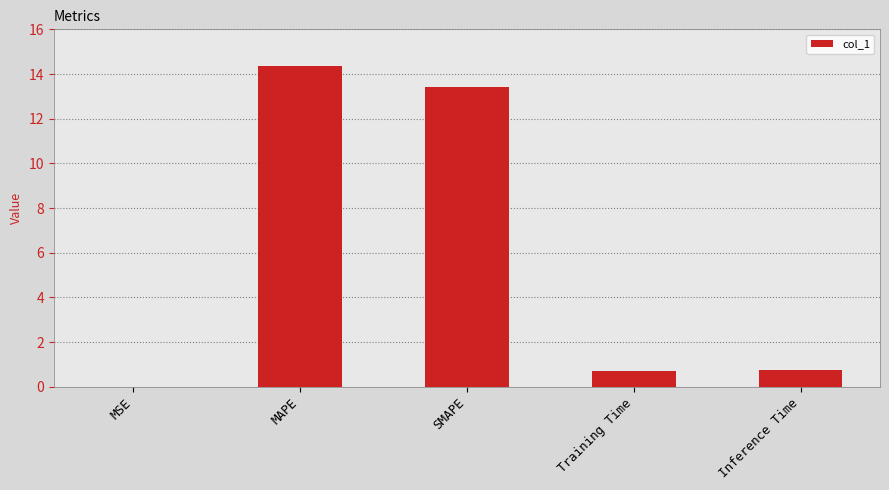

The value at MAPE is 20.1. True or false?

False